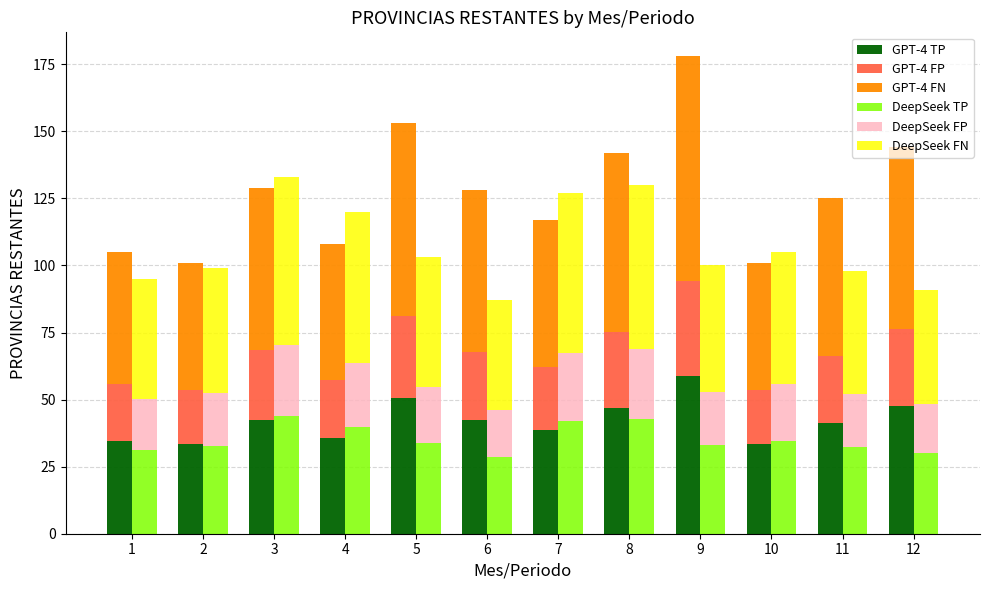

List the labels in order of GPT-4 FN value, smallest first.

2, 10, 1, 4, 7, 11, 6, 3, 8, 12, 5, 9